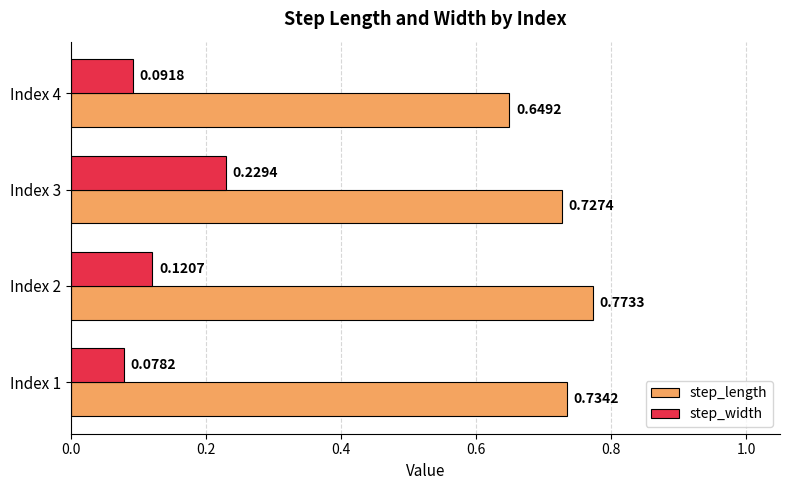

Where is step_length nearest to the value 0?

Index 4